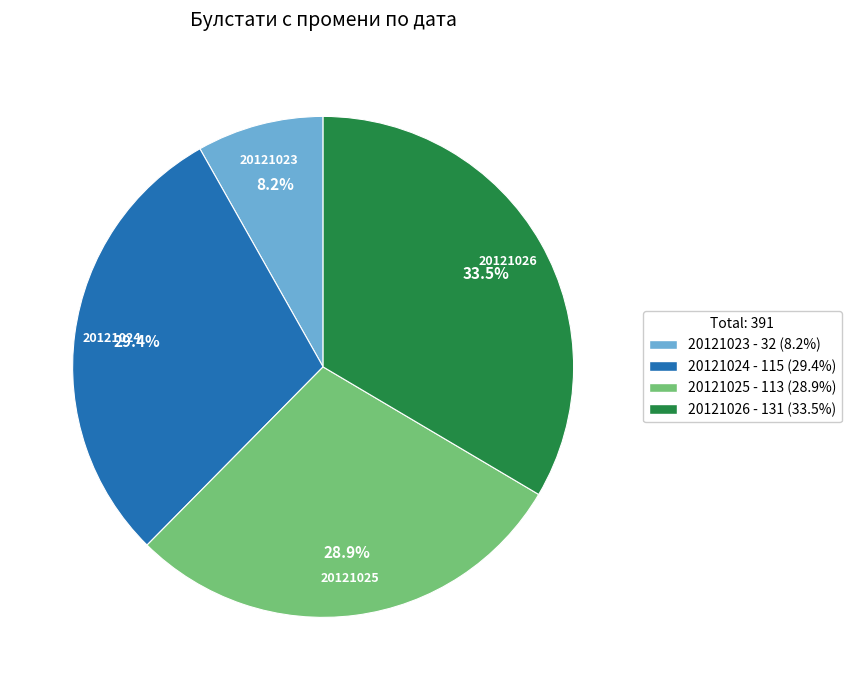

Is the sum of 20121026 and 20121025 greater than half?

Yes